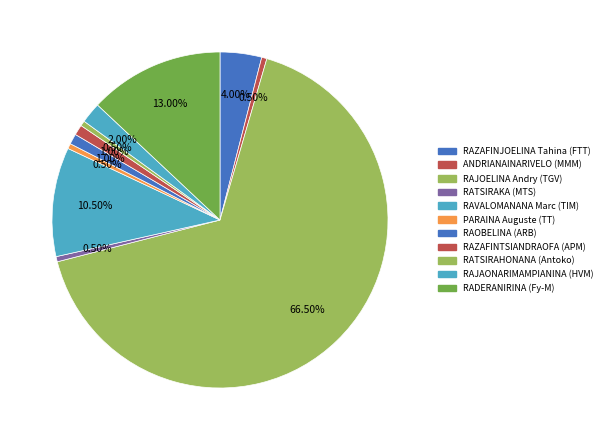

Is there any slice that represents more than half of the pie?

Yes